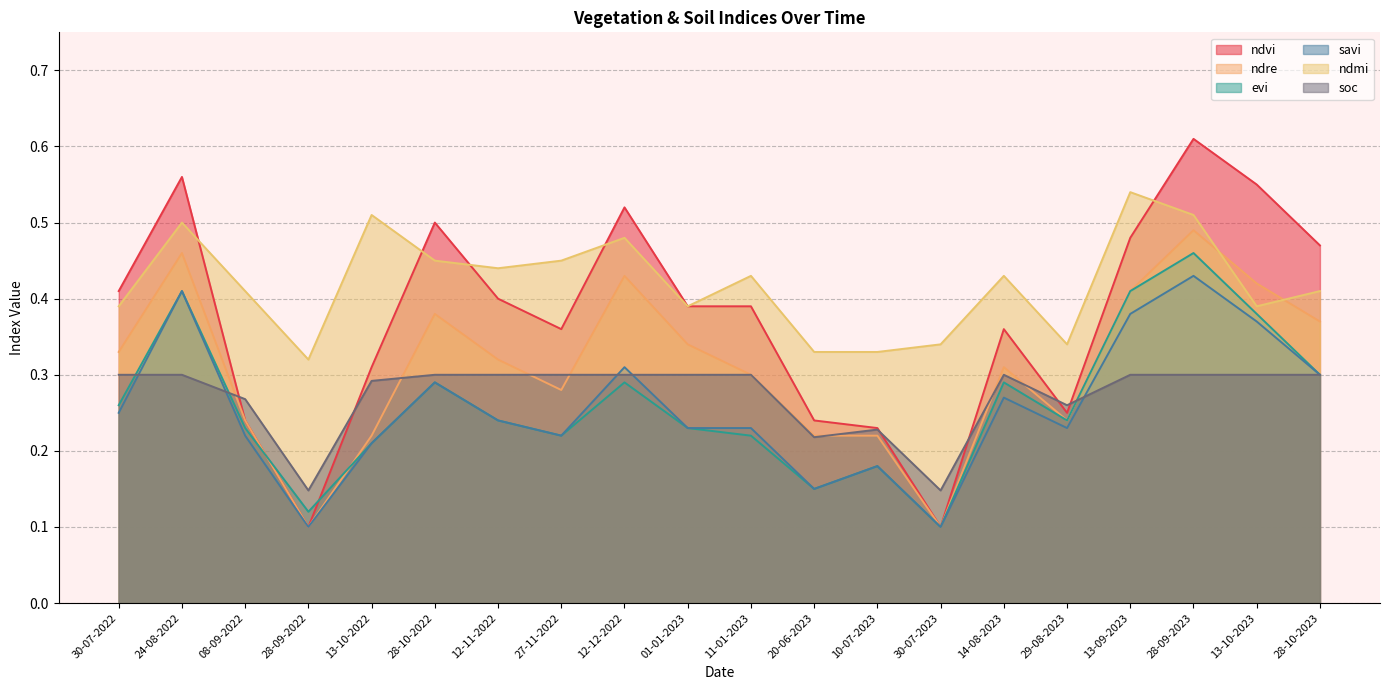

What is the value of the ndmi point at the 5th from the left?

0.5